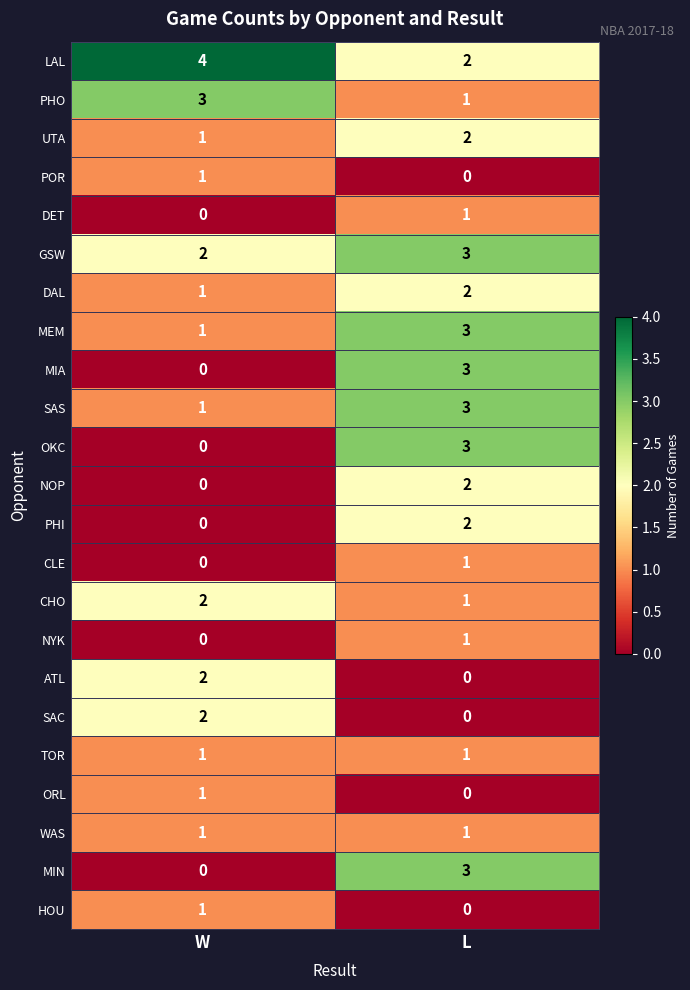

What is the greatest value displayed?

4